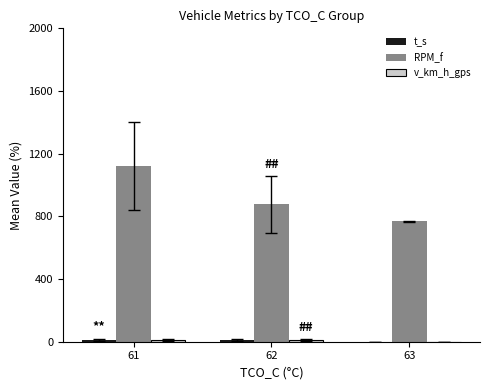

Which series has the largest total across all categories?

RPM_f